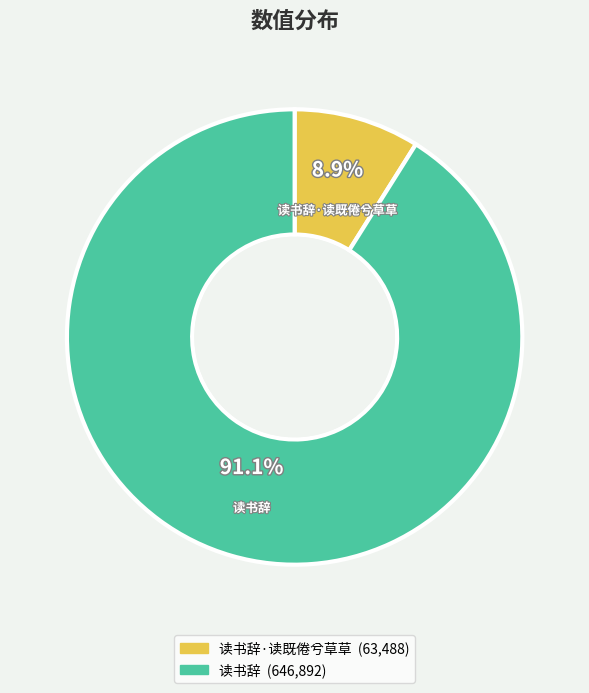

Does any single category account for the majority?

Yes